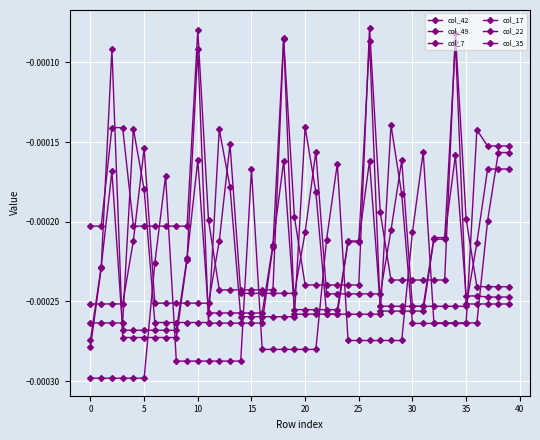

What is the label of the 3rd point from the right?

37